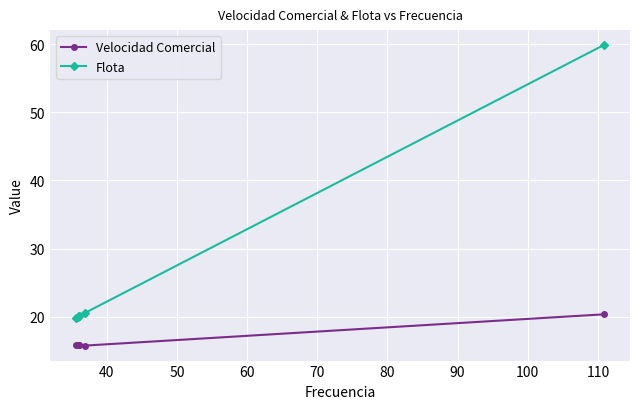

Which series has the widest spread of values?

Flota